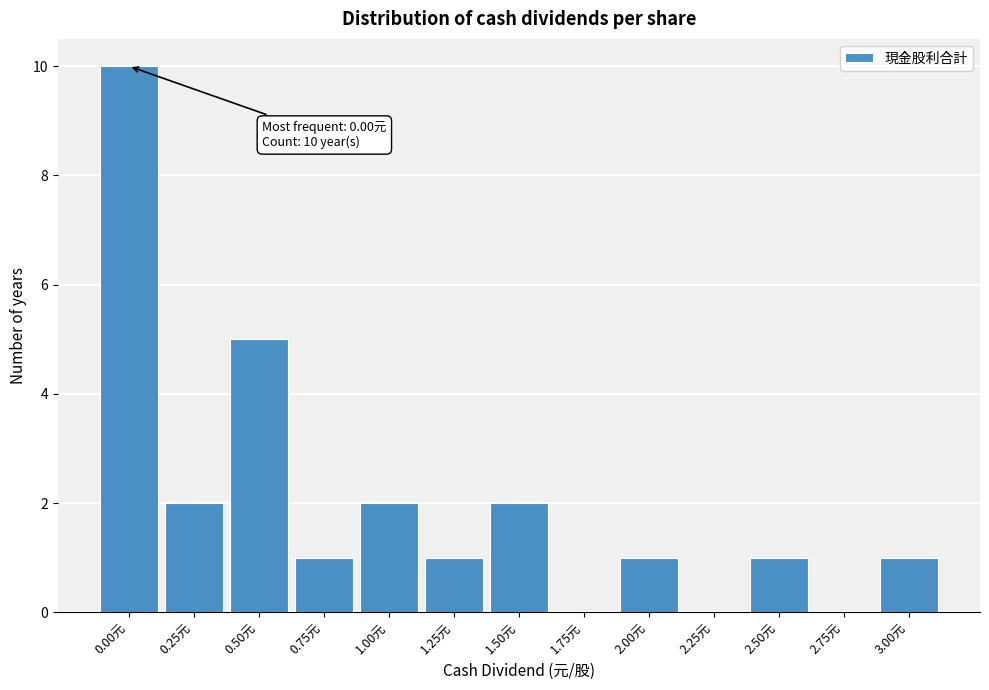

Reading left to right, list all the values displayed in this chart.

0.00元=10	0.25元=2	0.50元=5	0.75元=1	1.00元=2	1.25元=1	1.50元=2	1.75元=0	2.00元=1	2.25元=0	2.50元=1	2.75元=0	3.00元=1